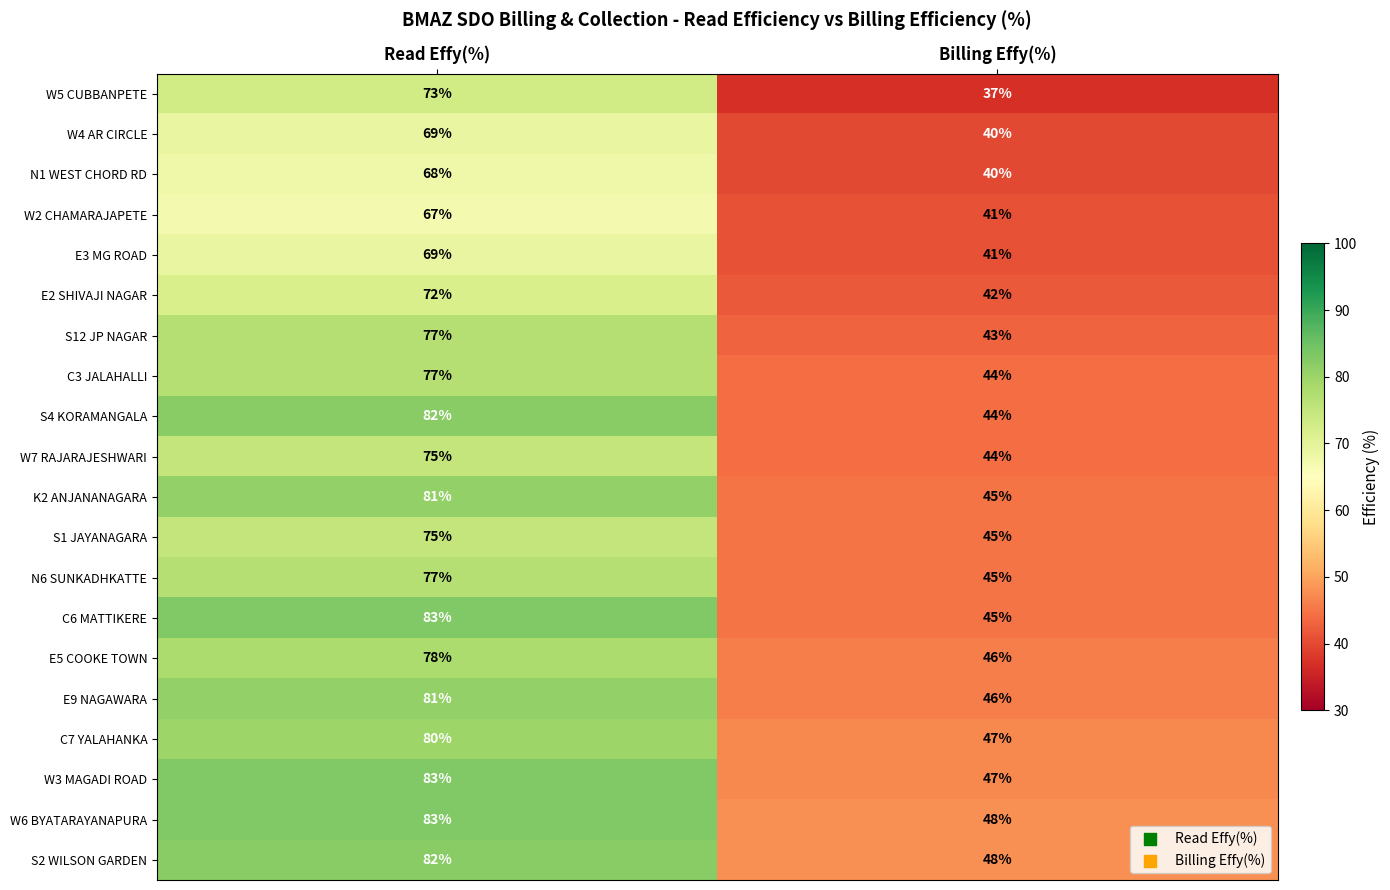

At how many categories does at least one series exceed 52?

1